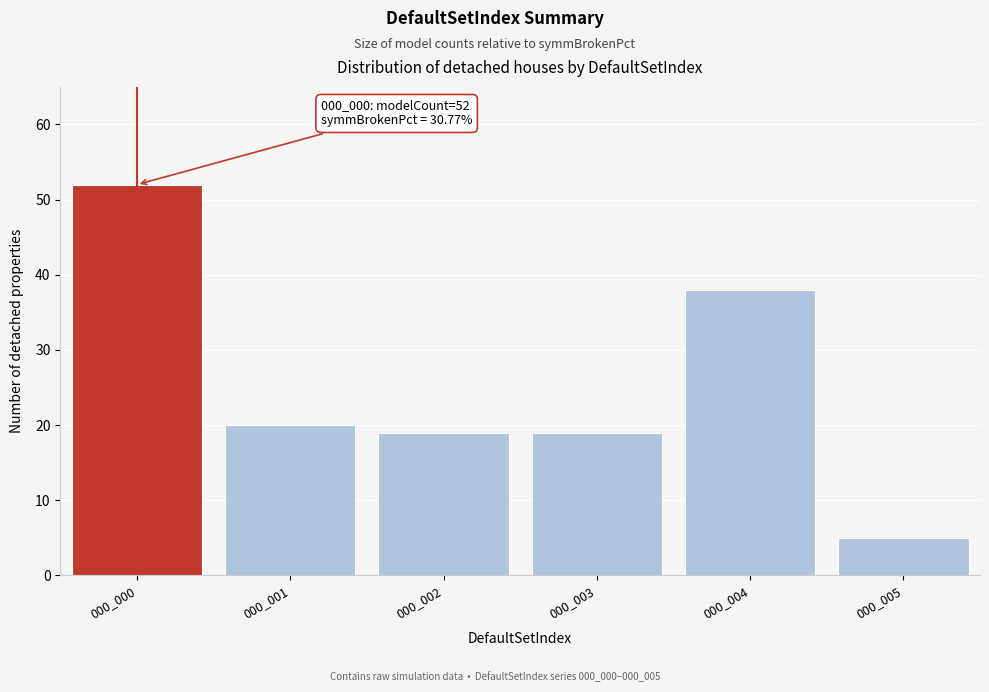

Reading left to right, transcribe all the data shown in this chart.

52	20	19	19	38	5